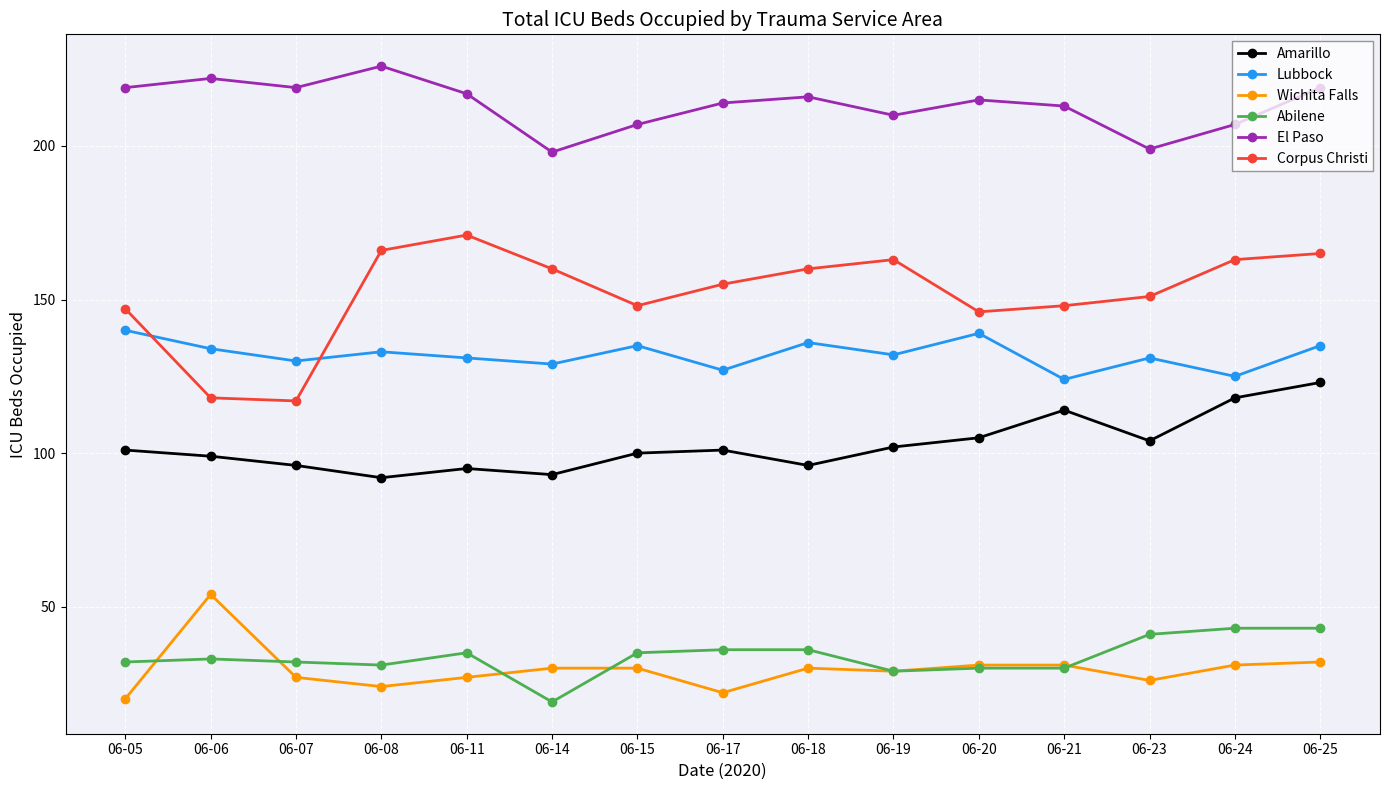

Reading left to right, extract all data points from this chart.

Amarillo: 101	99	96	92	95	93	100	101	96	102	105	114	104	118	123
Lubbock: 140	134	130	133	131	129	135	127	136	132	139	124	131	125	135
Wichita Falls: 20	54	27	24	27	30	30	22	30	29	31	31	26	31	32
Abilene: 32	33	32	31	35	19	35	36	36	29	30	30	41	43	43
El Paso: 219	222	219	226	217	198	207	214	216	210	215	213	199	207	219
Corpus Christi: 147	118	117	166	171	160	148	155	160	163	146	148	151	163	165